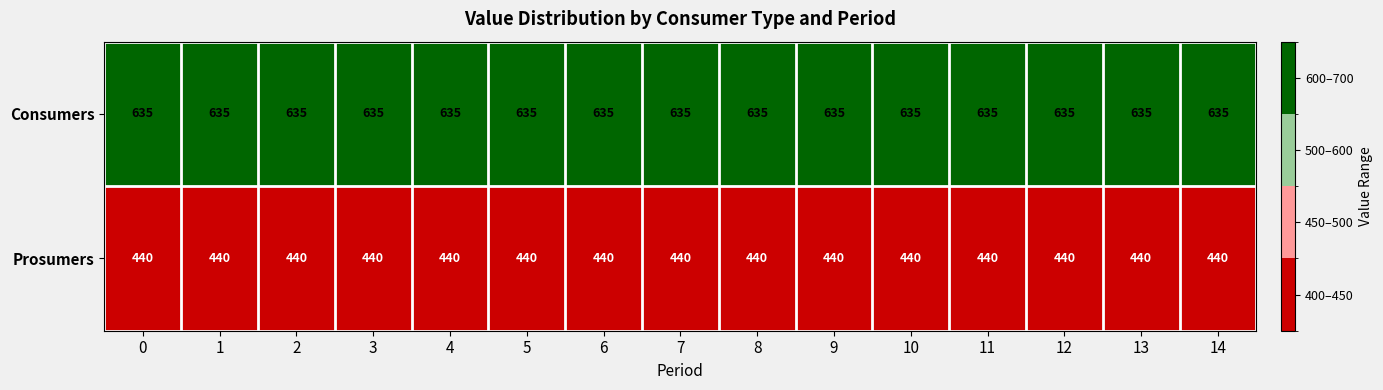

What is the difference between the highest and lowest values at 5?

195